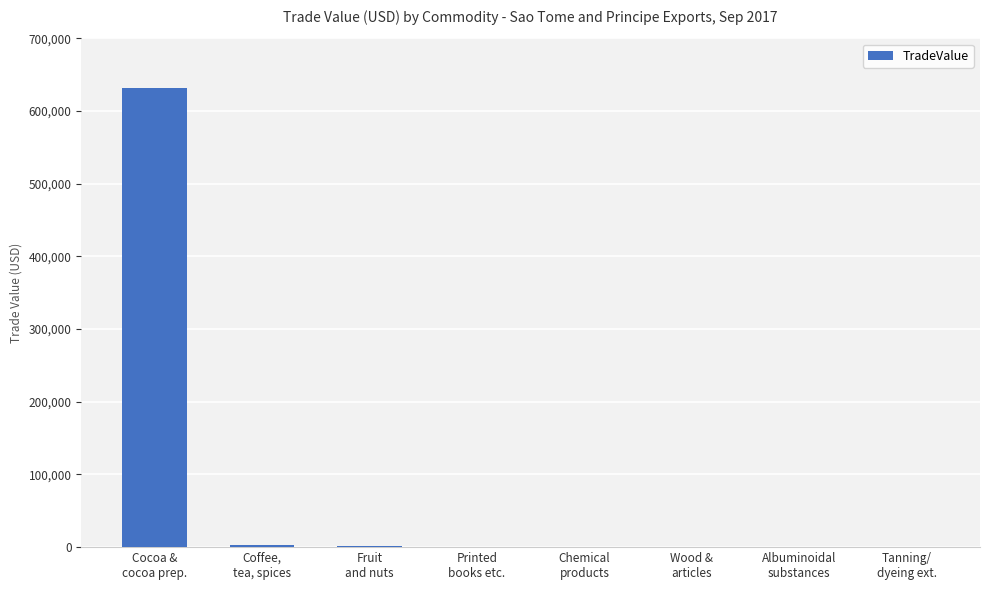

What is the greatest value displayed?

631729